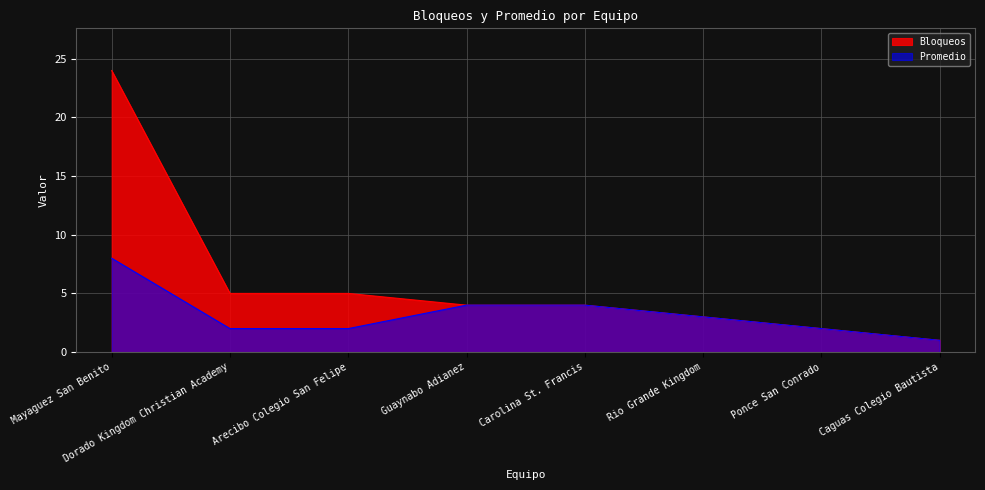

What is the lowest value of the Bloqueos series?

1